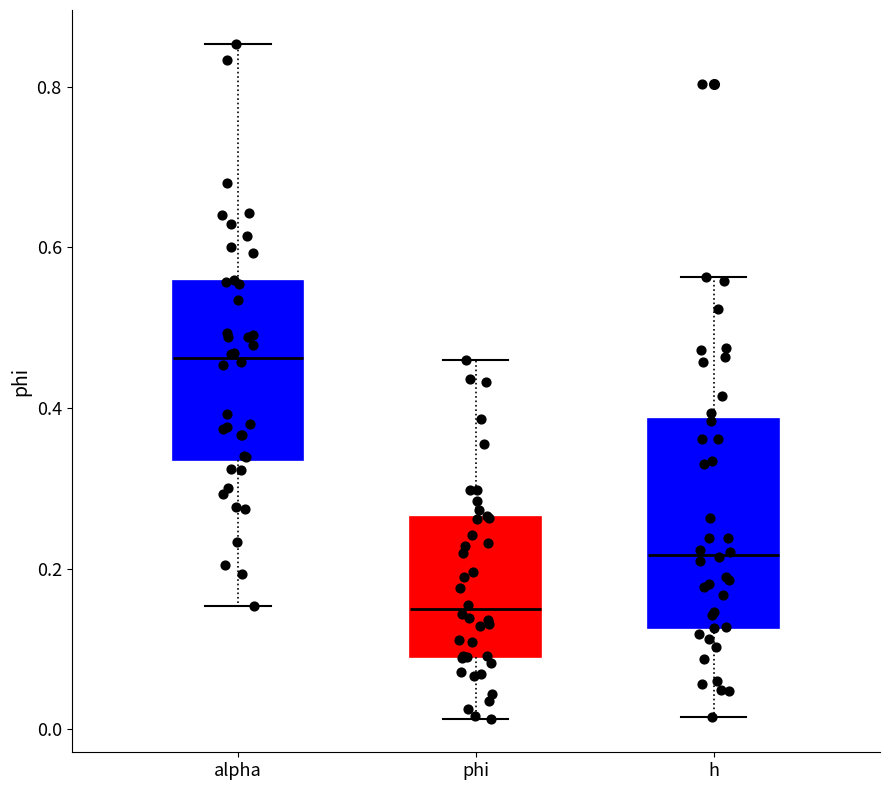

Comparing the boxes themselves (not the whiskers), which one is the tallest?

h